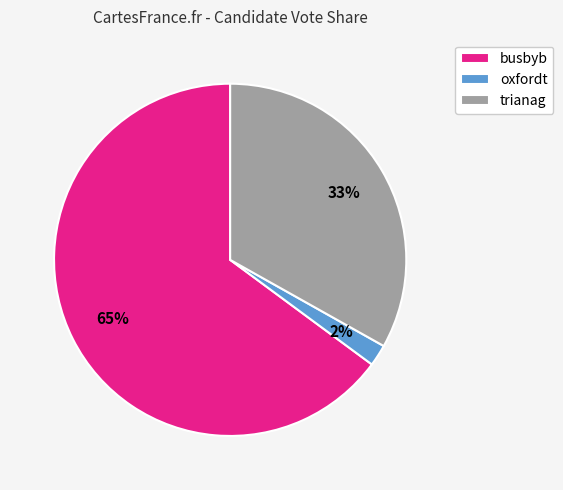

What percentage is the trianag slice, to the nearest percent?

33%